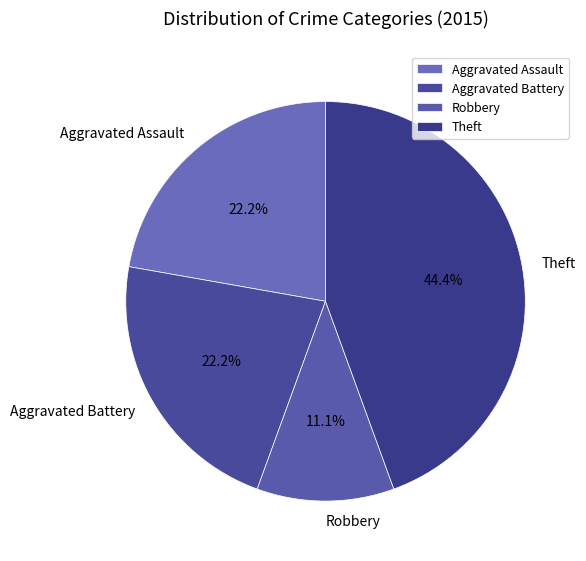

Count the number of slices in the pie.

4